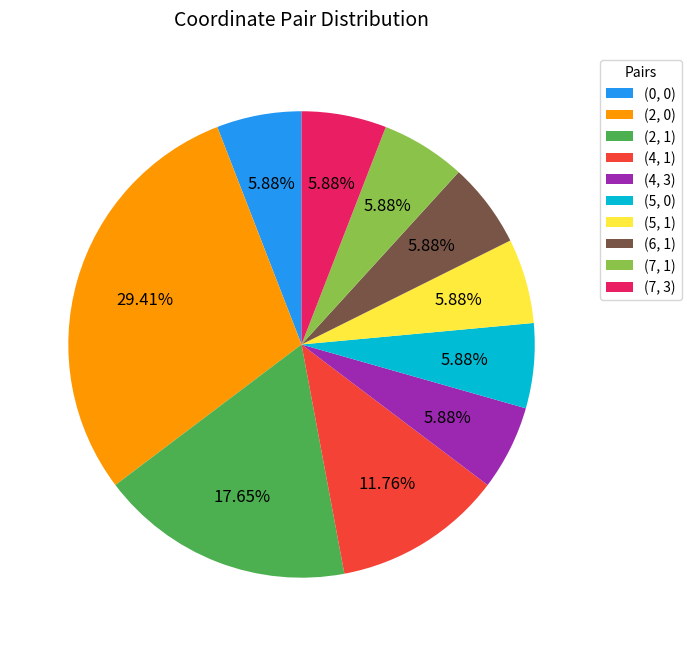

What is the largest slice in the pie chart?

(2, 0)